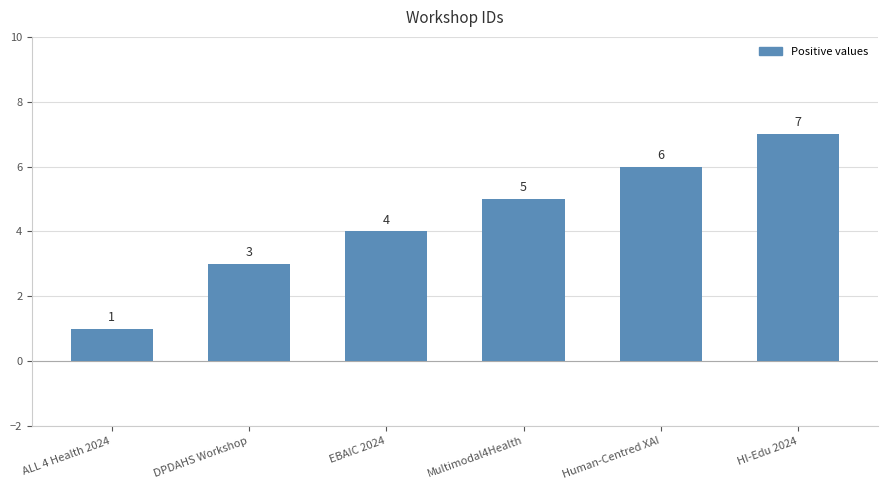

True or false: the data shows 5 at HI-Edu 2024.

False